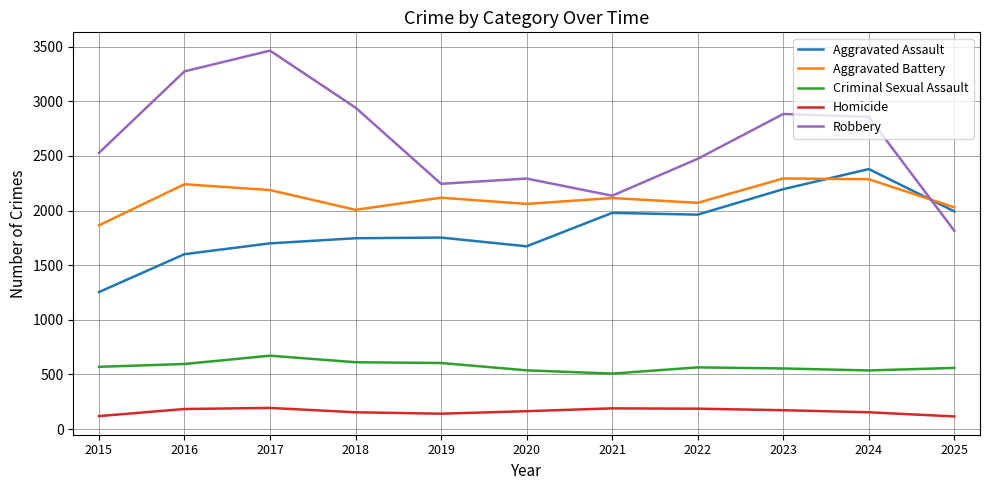

How many lines are shown in the chart?

5